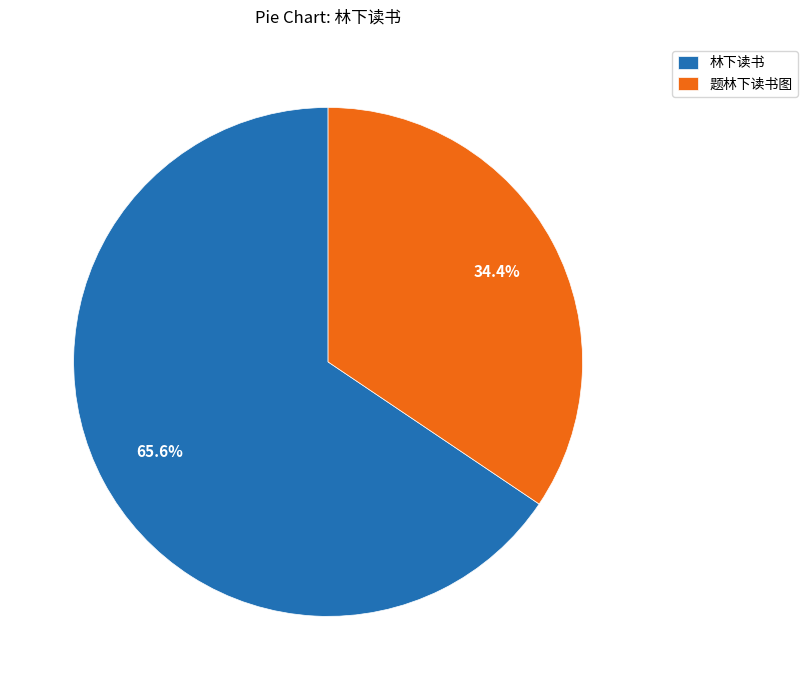

To the nearest percent, what is the average slice percentage?

50%